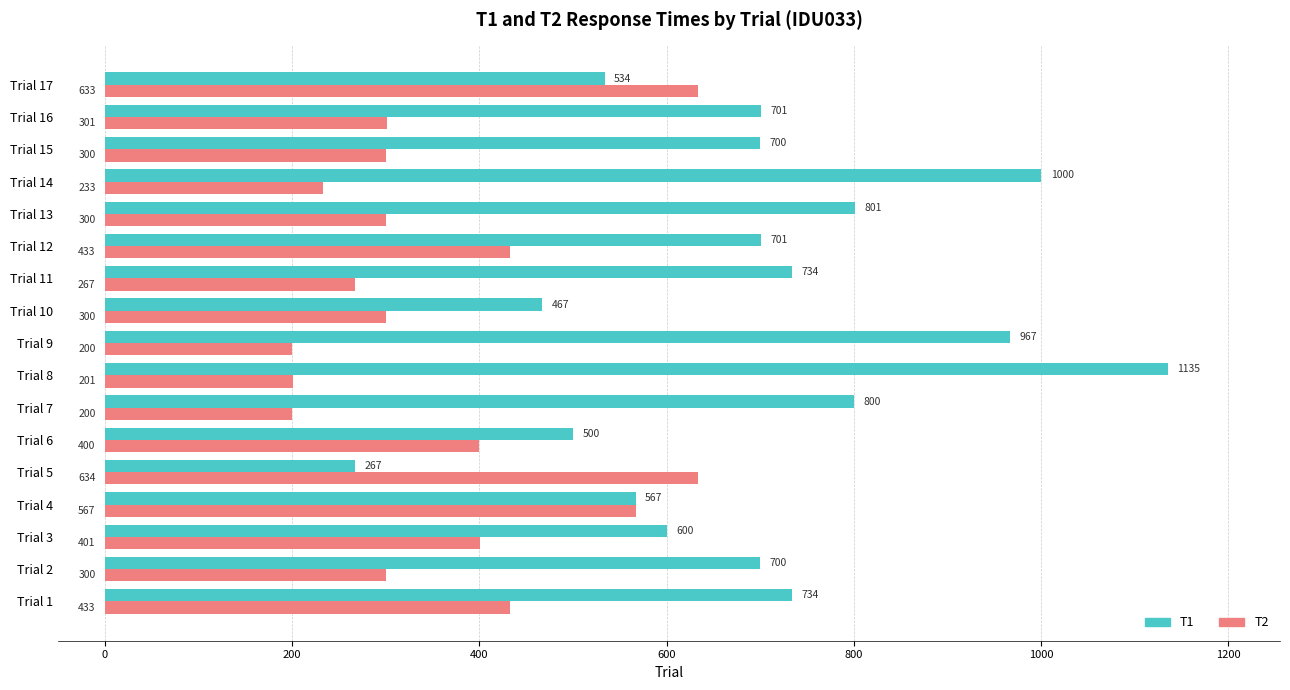

Which category has the highest value in the T1 series?

Trial 8